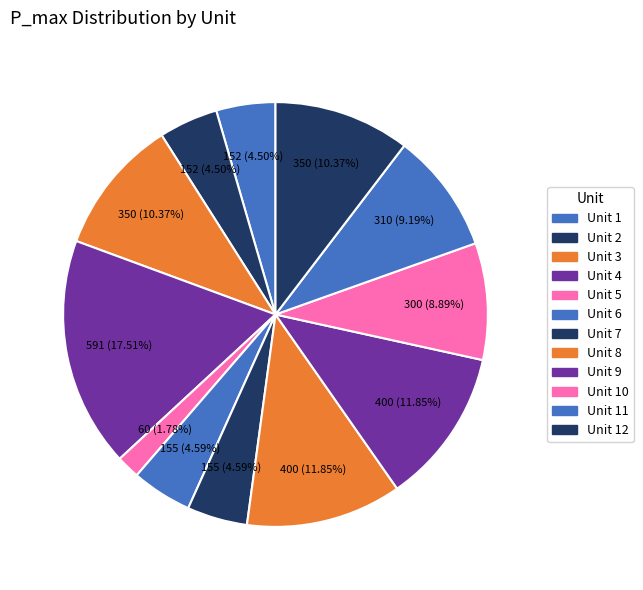

How many slices are in this pie chart?

12